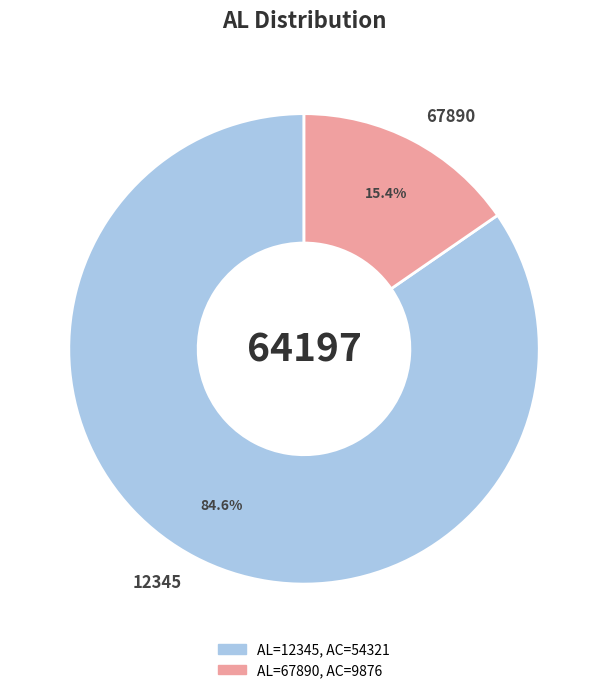

To the nearest percent, what is the average slice percentage?

50%